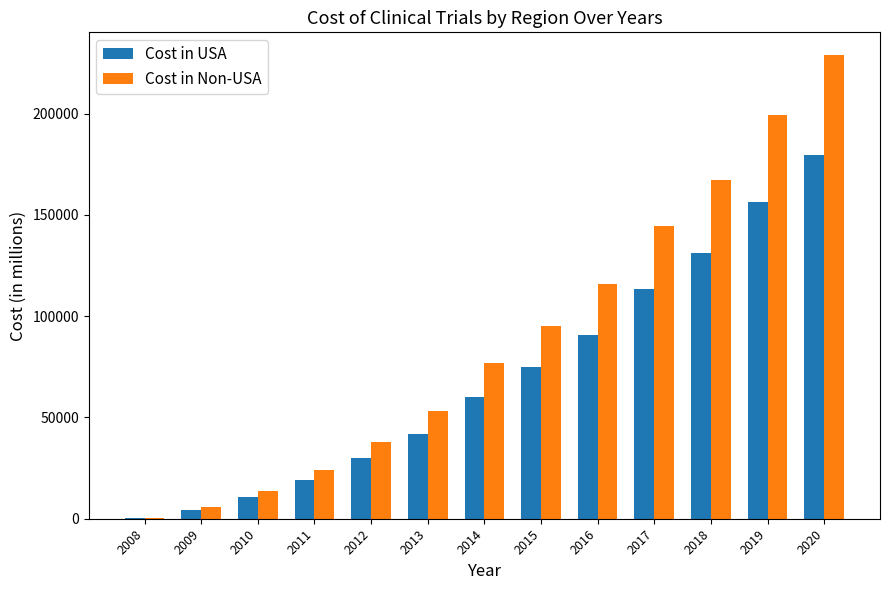

What is the total value across all series at 2016?

206746.2